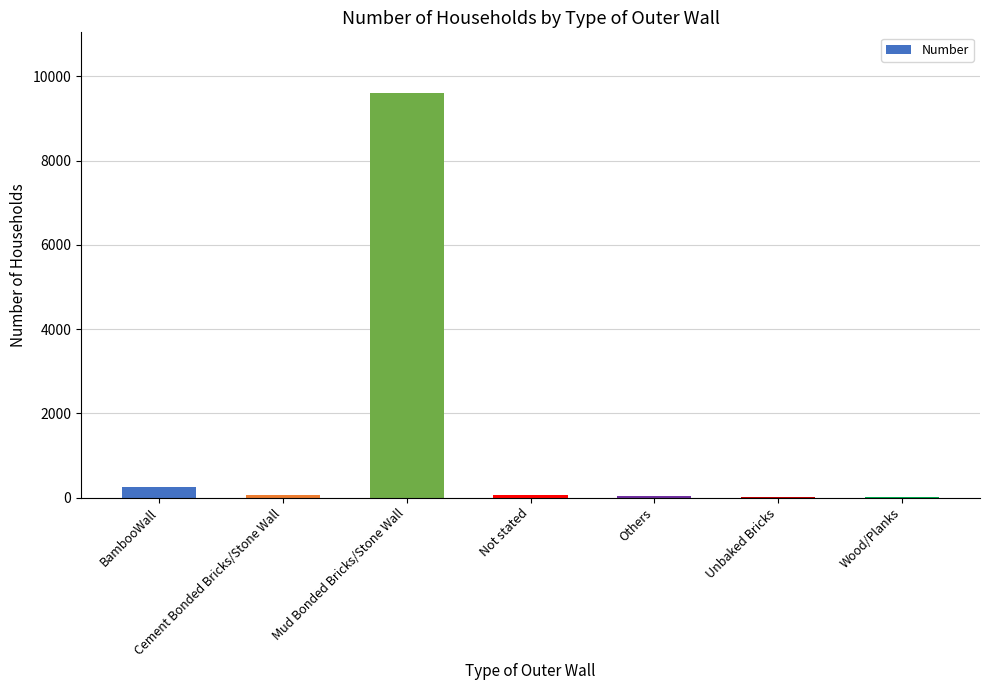

At which label does the data first exceed 60?

BambooWall